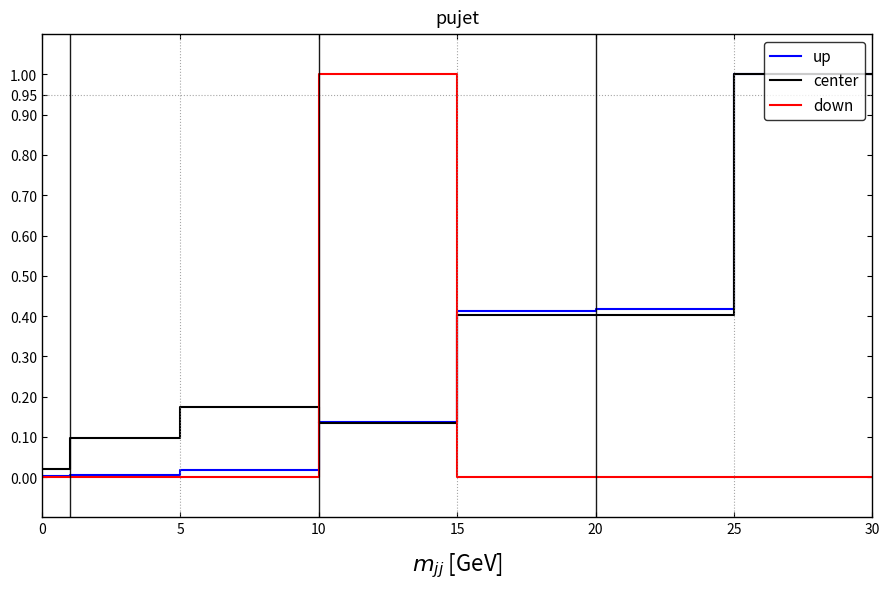

What is the greatest value displayed?

1.0